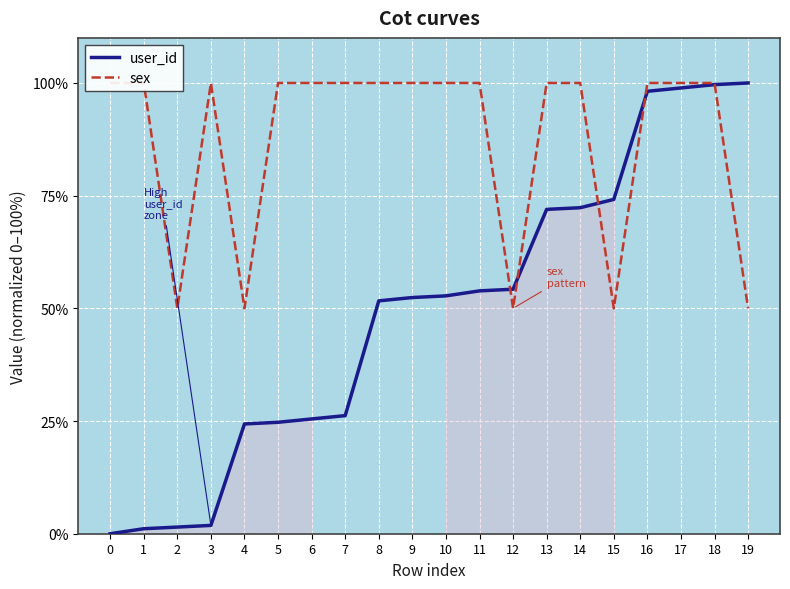

The value of sex at 5 is 162.9. True or false?

False